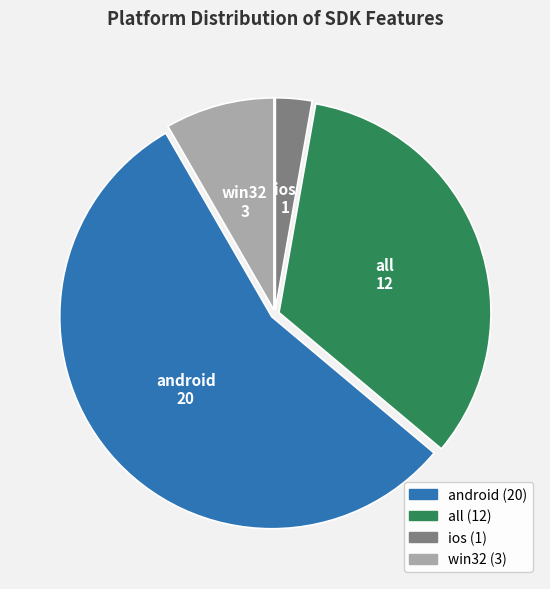

Combined, do all and ios account for over 50%?

No